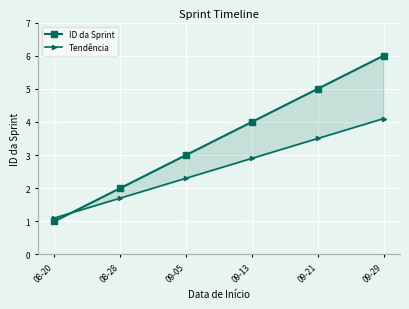

The value of Tendência at 09-29 is 5.6. True or false?

False